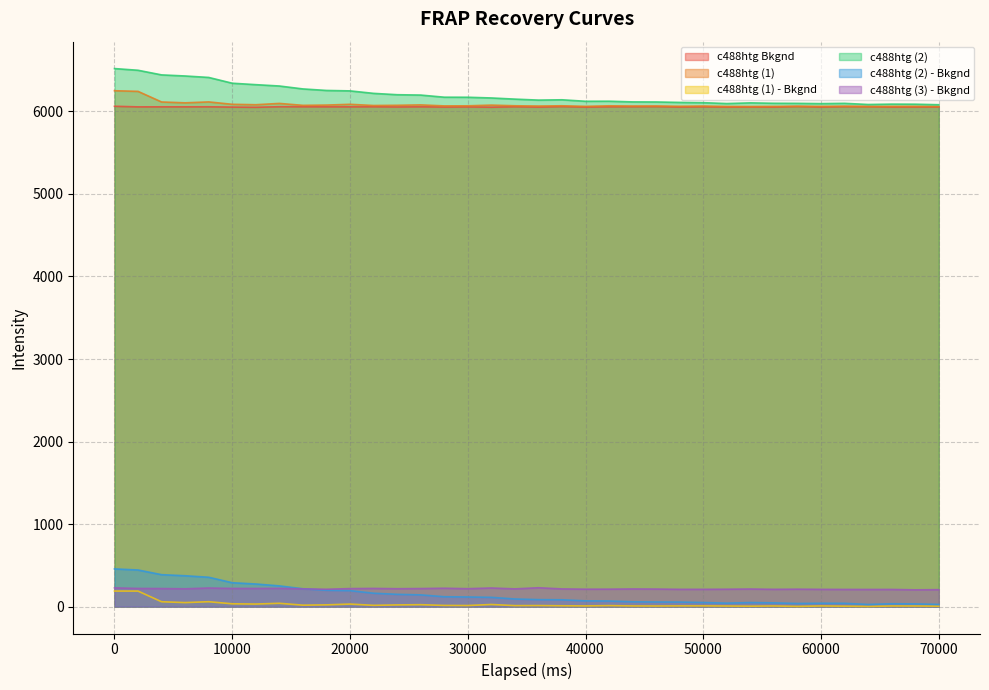

Which series has the largest total across all categories?

c488htg (2)